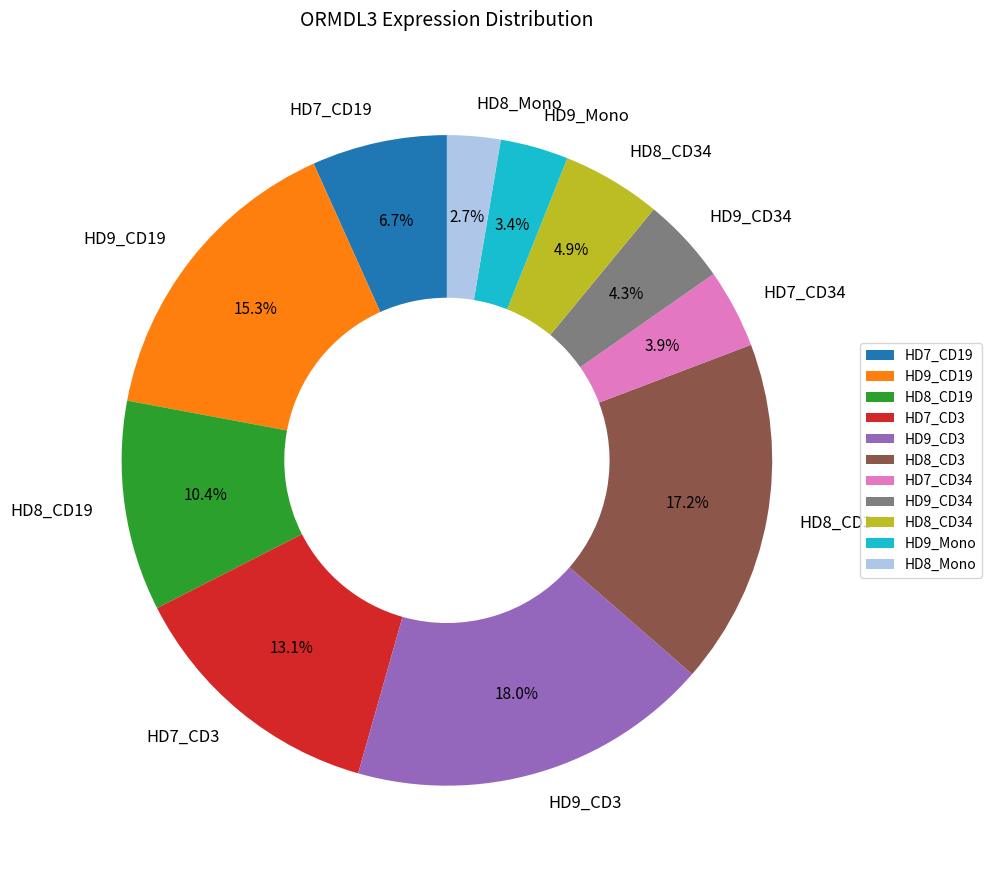

Is it true that HD9_CD3 is 26% of the pie?

False